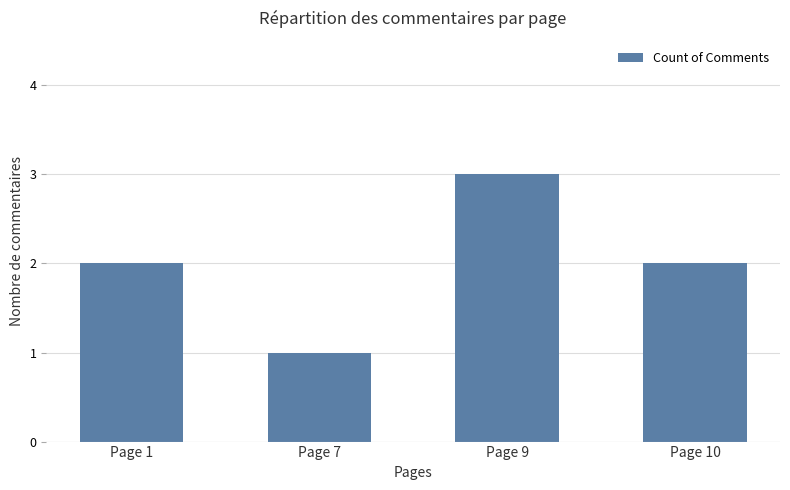

How many categories are shown in the chart?

4